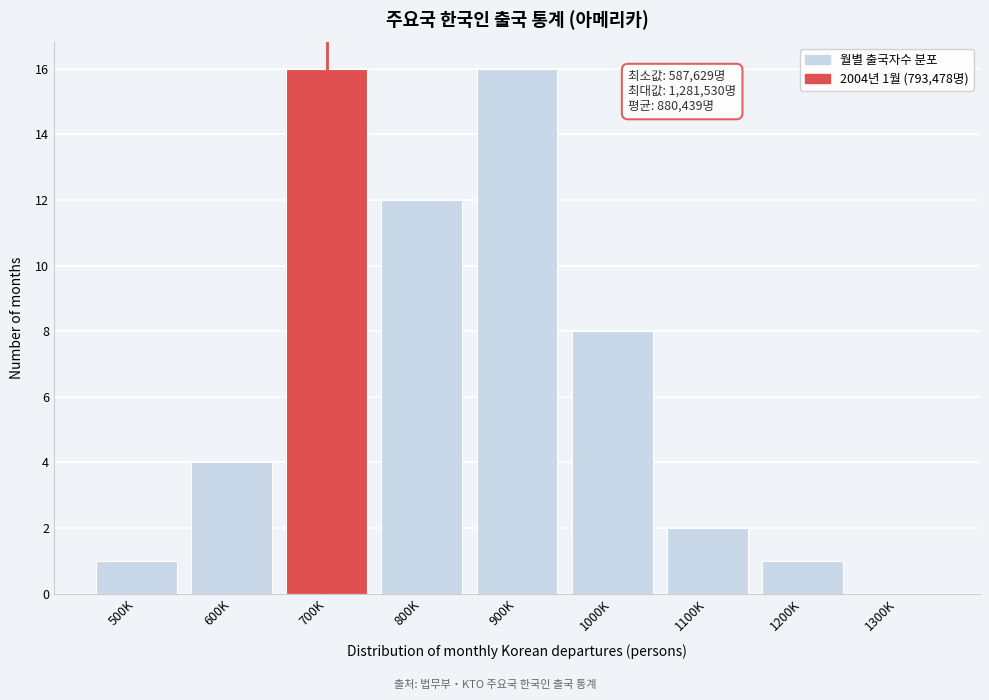

Reading left to right, extract all data points from this chart.

500K=1	600K=4	700K=16	800K=12	900K=16	1000K=8	1100K=2	1200K=1	1300K=0